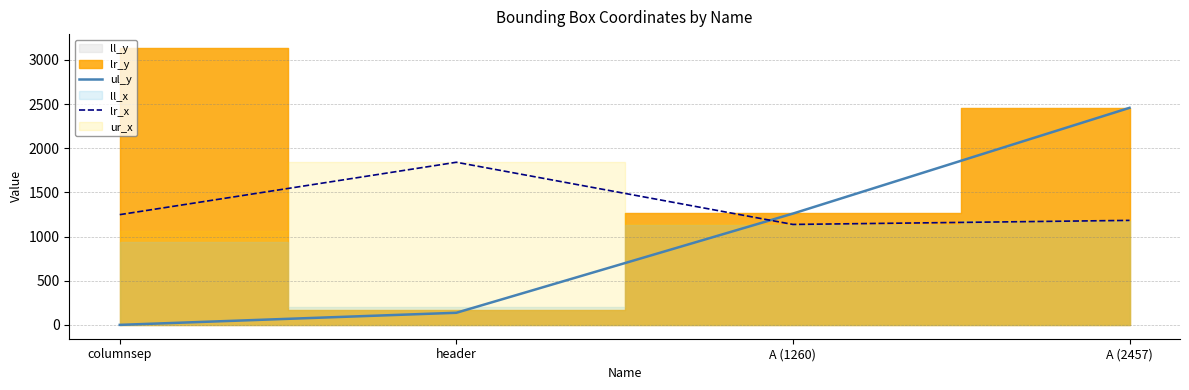

What is the sum of the lr_x values at A (2457) and A (1260)?

2320